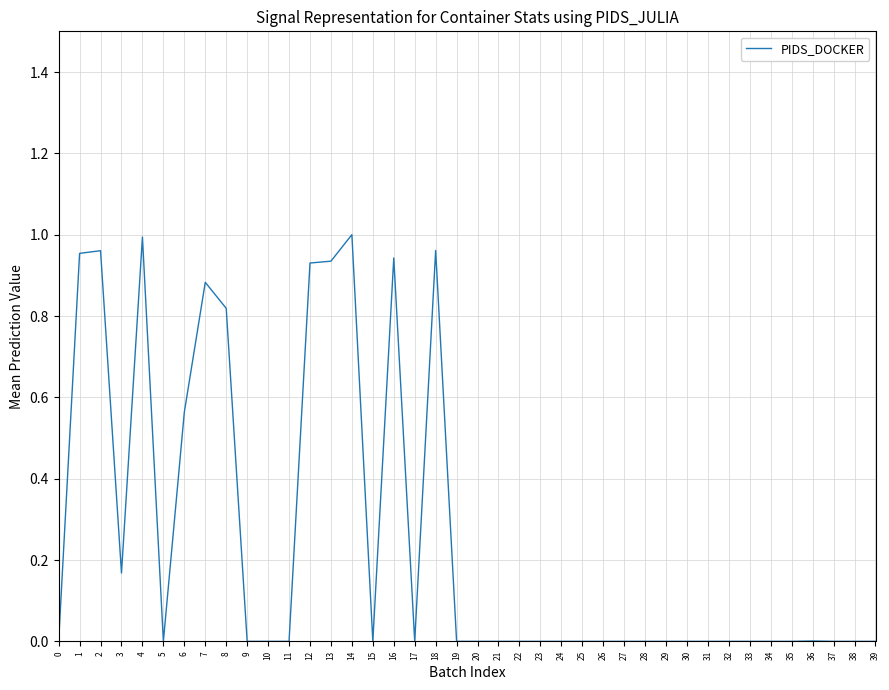

What is the change in value from 8 to 12?

+0.1